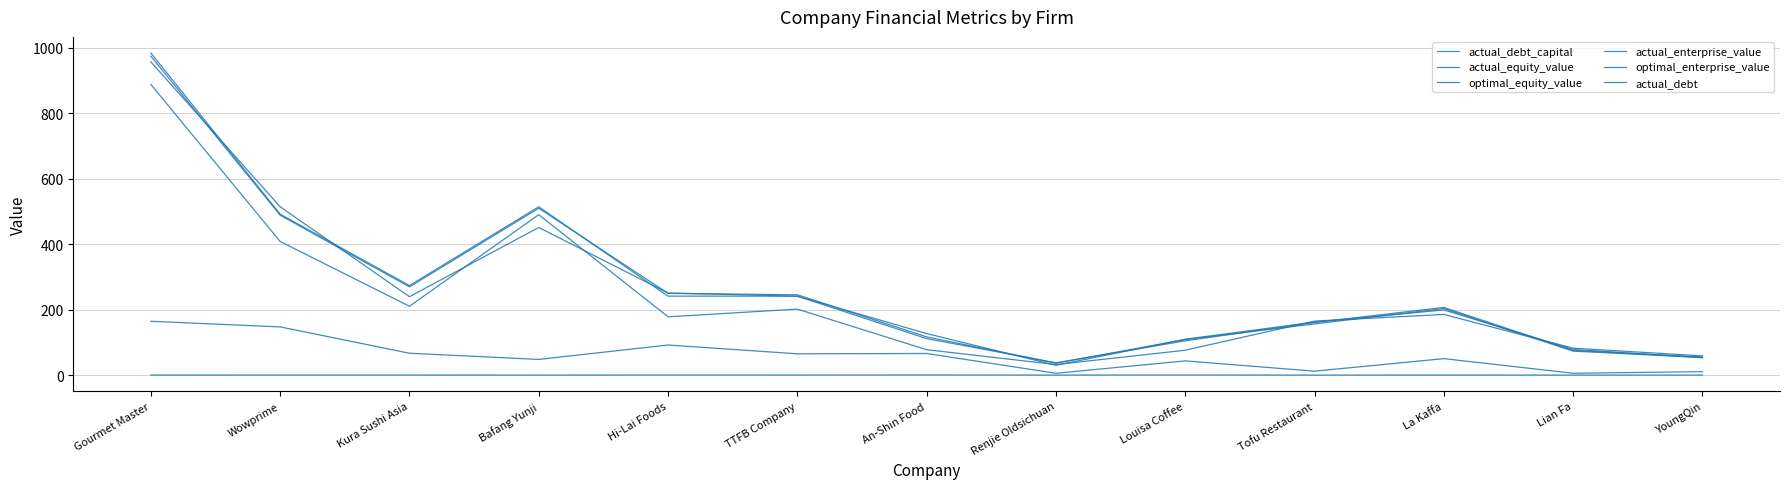

Is this an area chart (filled region under the line)?

No